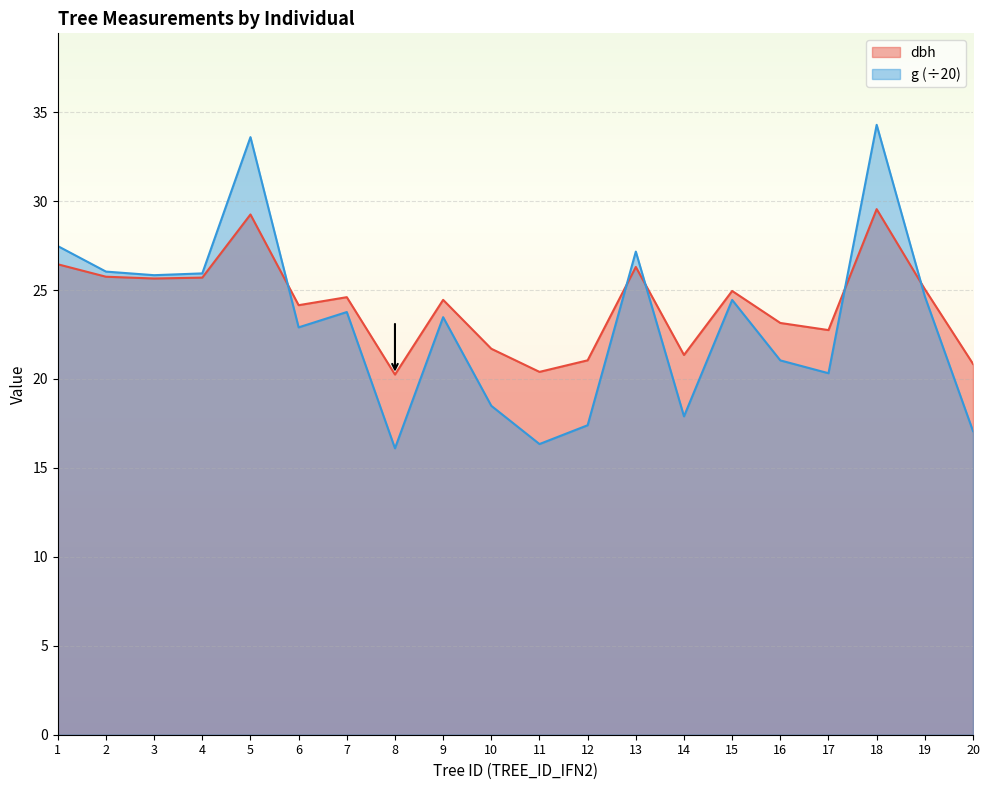

Which series has the largest range (max minus min)?

g (÷20)